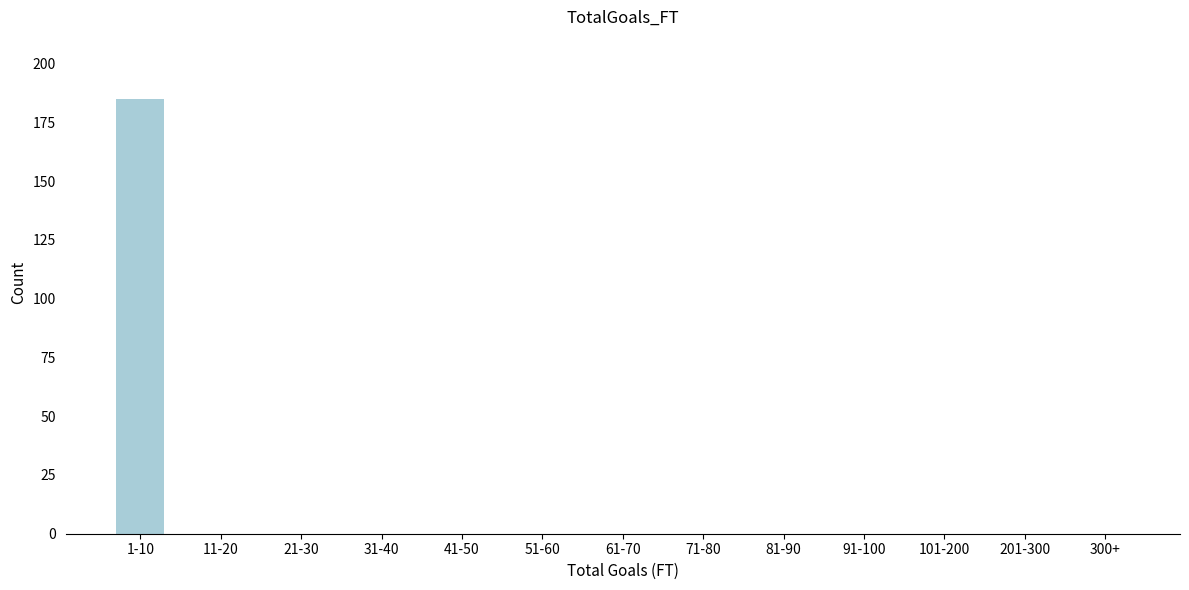

Reading right to left, list all the values displayed in this chart.

300+=0	201-300=0	101-200=0	91-100=0	81-90=0	71-80=0	61-70=0	51-60=0	41-50=0	31-40=0	21-30=0	11-20=0	1-10=185